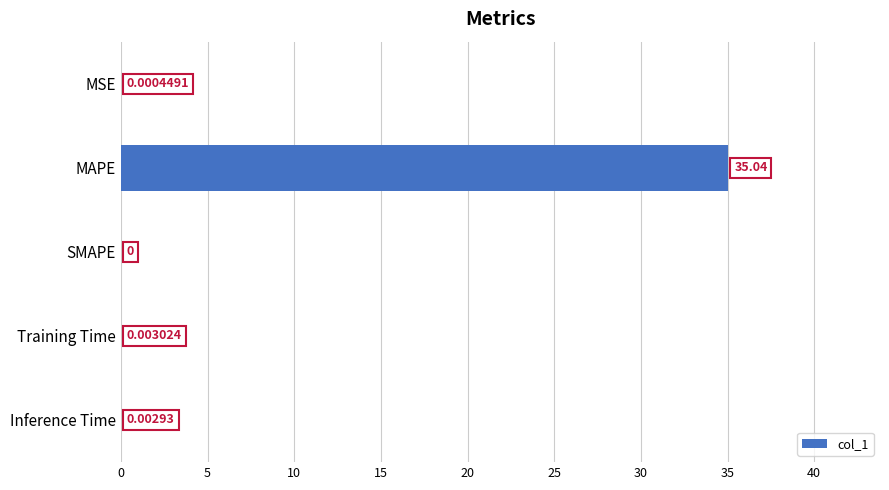

What is the maximum value shown in the chart?

35.0